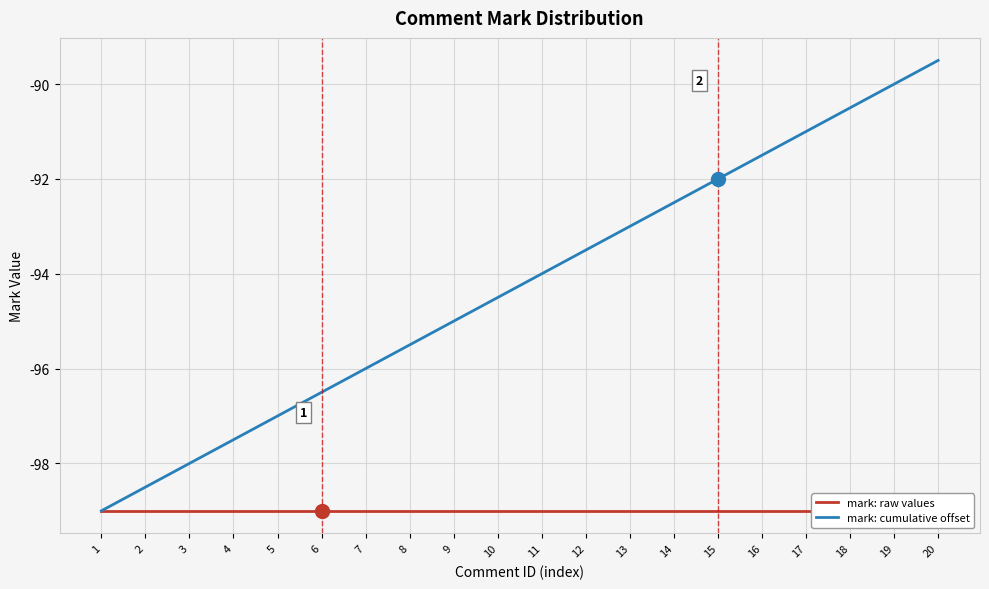

At which category is the sum across all series the highest?

20